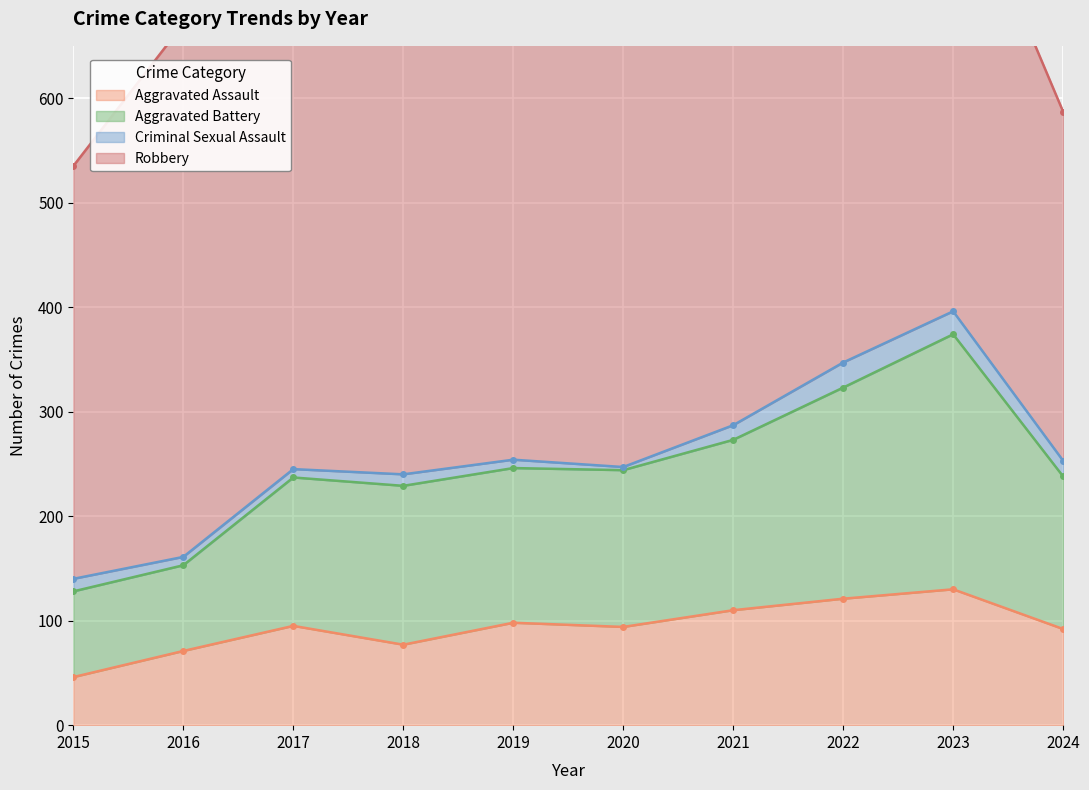

True or false: Aggravated Battery and Aggravated Assault cross at least once.

False